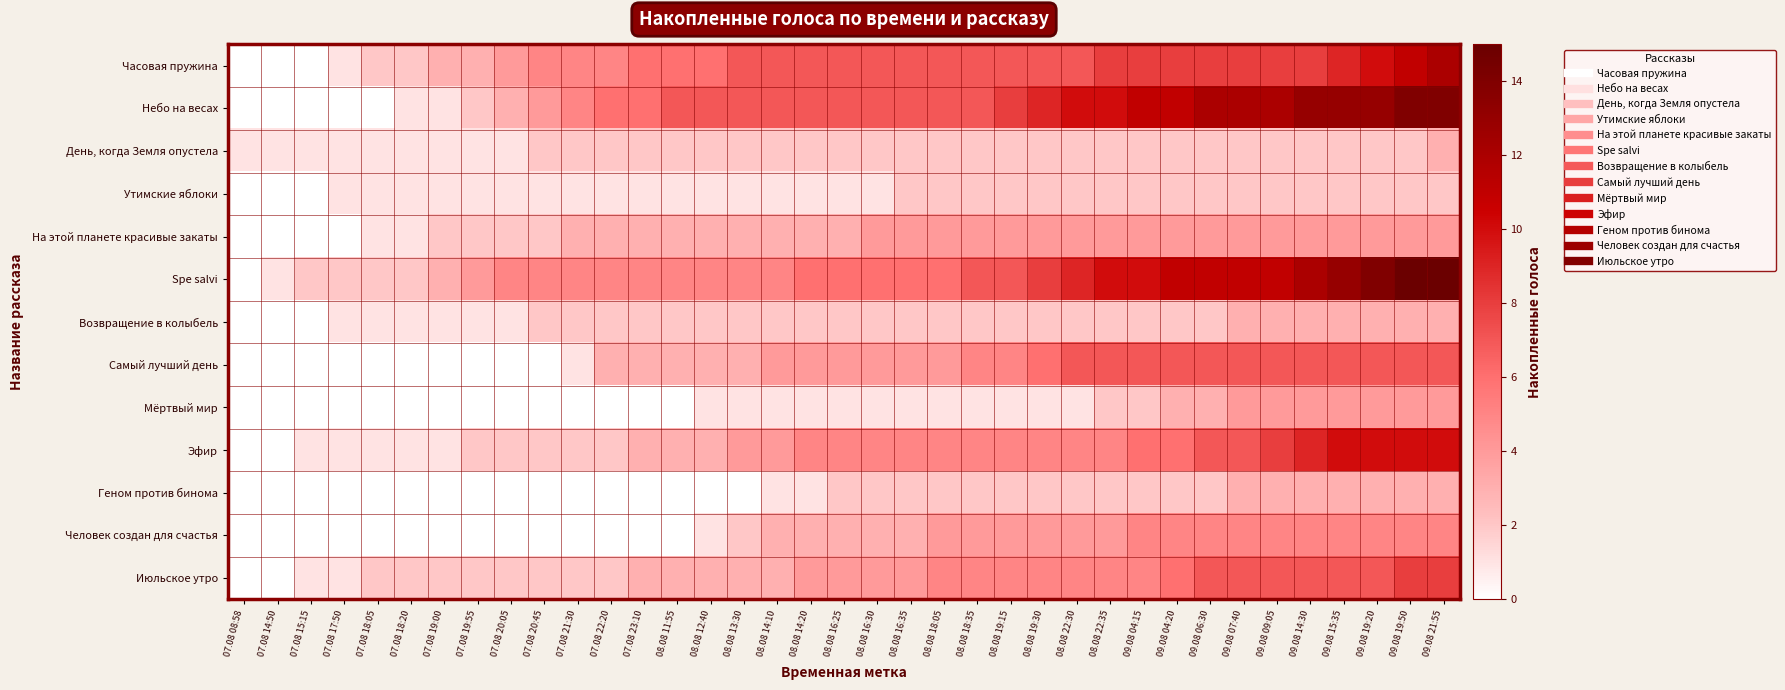

Between 07.08 15:15 and 09.08 21:55, which series saw the biggest shift?

Небо на весах